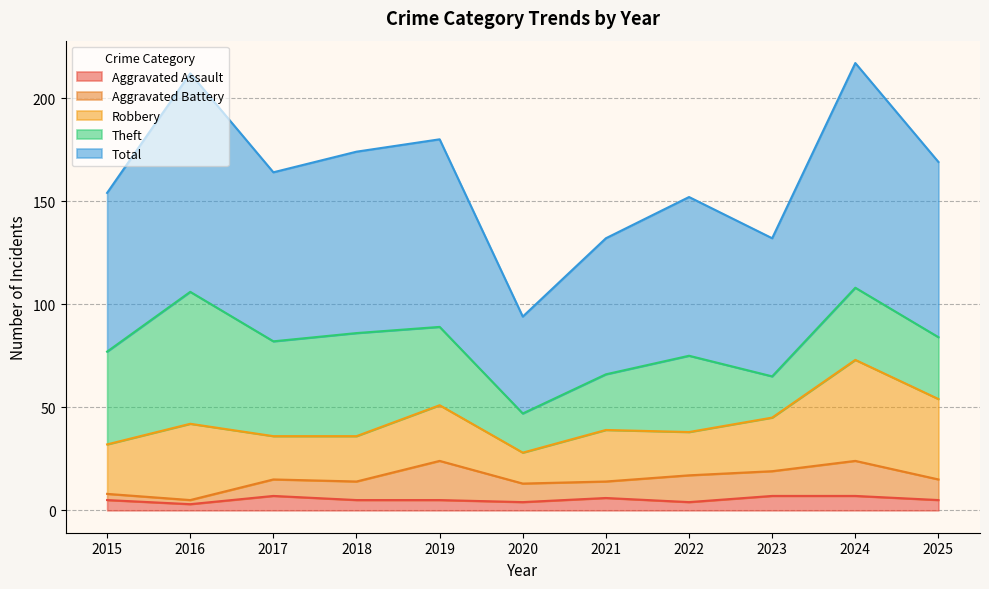

In Robbery, how many points are lower than both neighbors (excluding endpoints)?

3